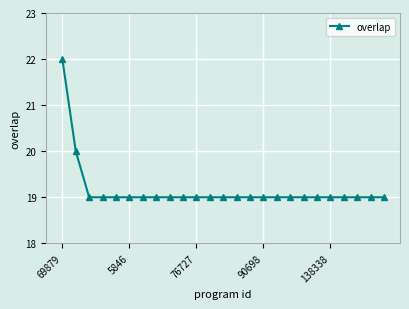

What is the value of the 10th point from the left?

19